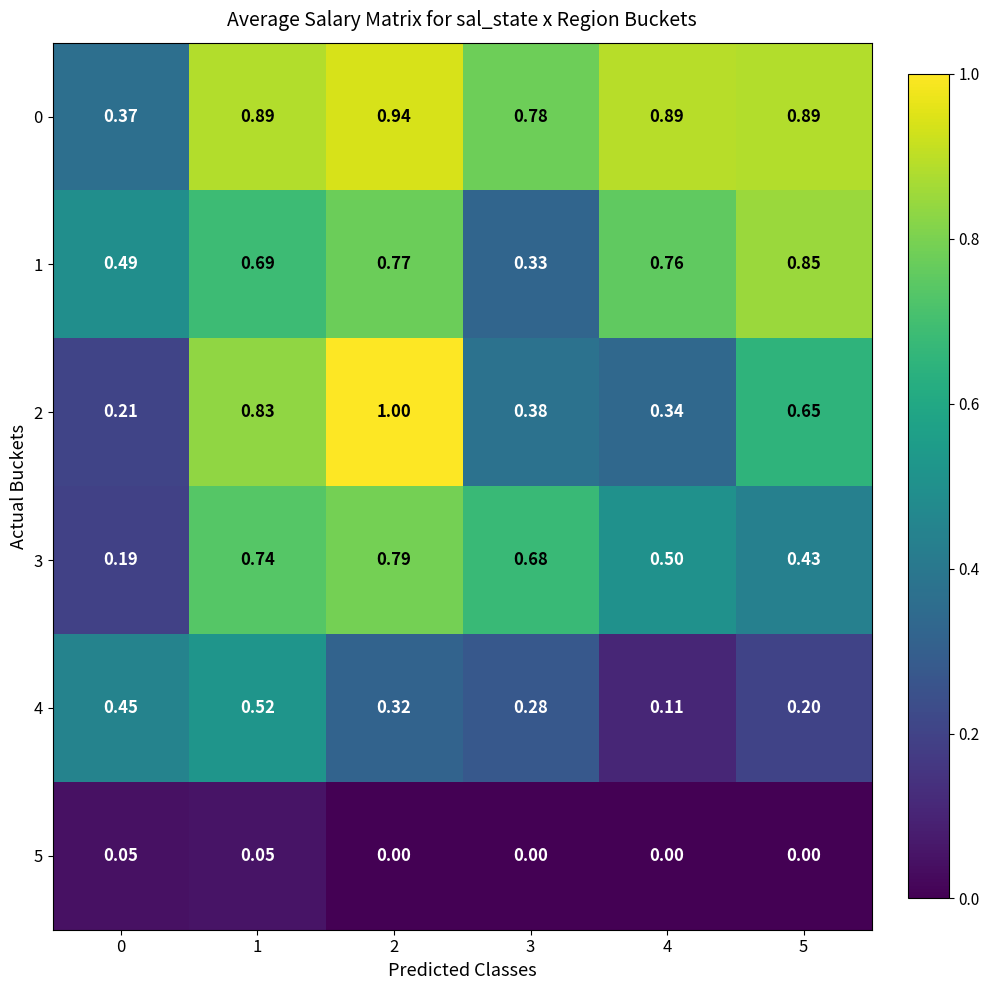

Is the value of 1 at 5 greater than the value of 5 at 5?

Yes